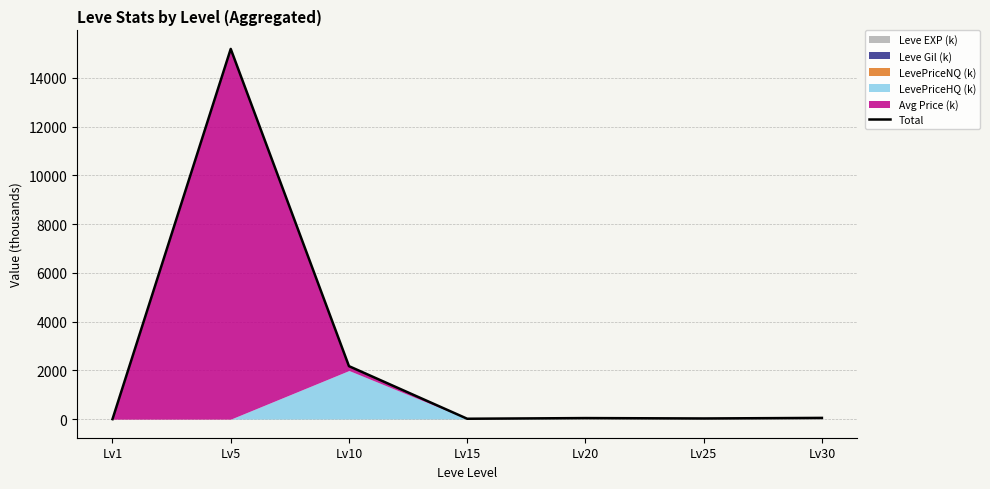

What is the average value?

2503.2